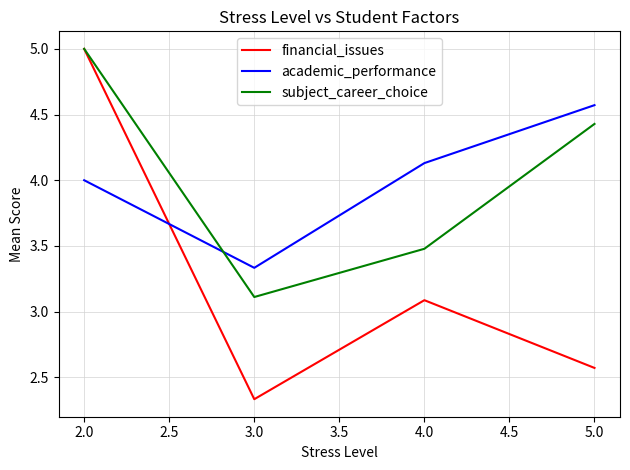

How many series are shown in this chart?

3